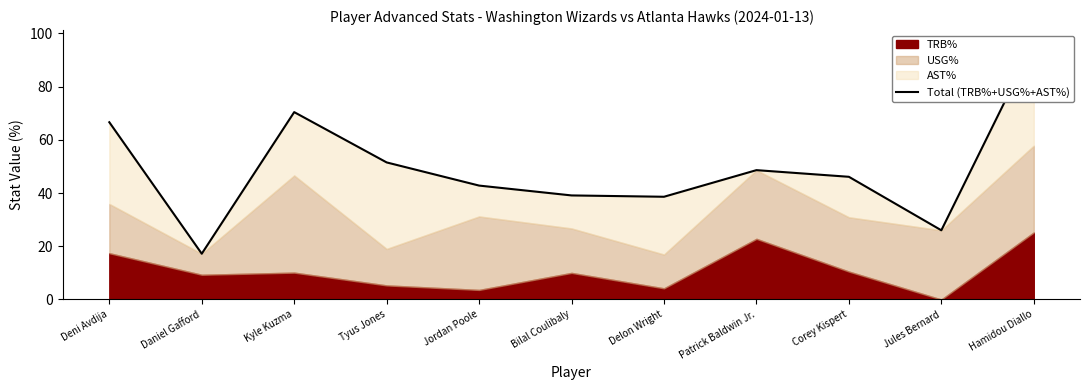

What is the sum of the values at Delon Wright and Deni Avdija?

105.2